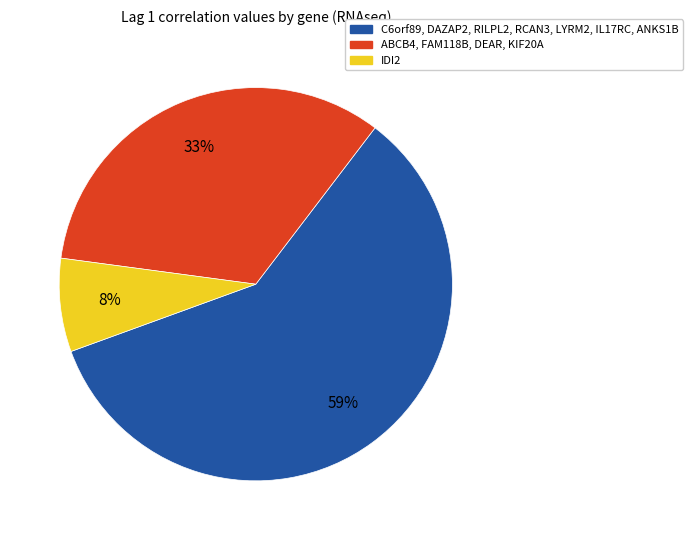

Does any single category account for the majority?

Yes